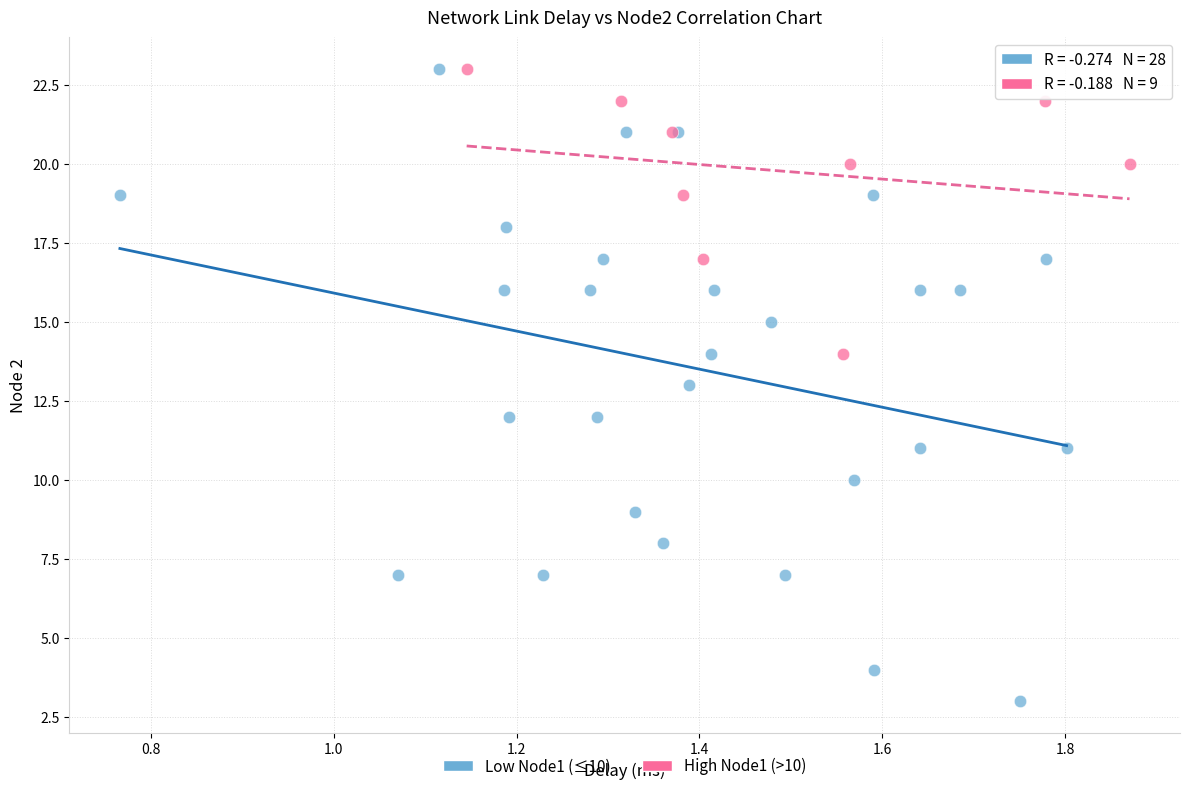

Which series contains the lowest Y value?

Low Node1 (≤10)